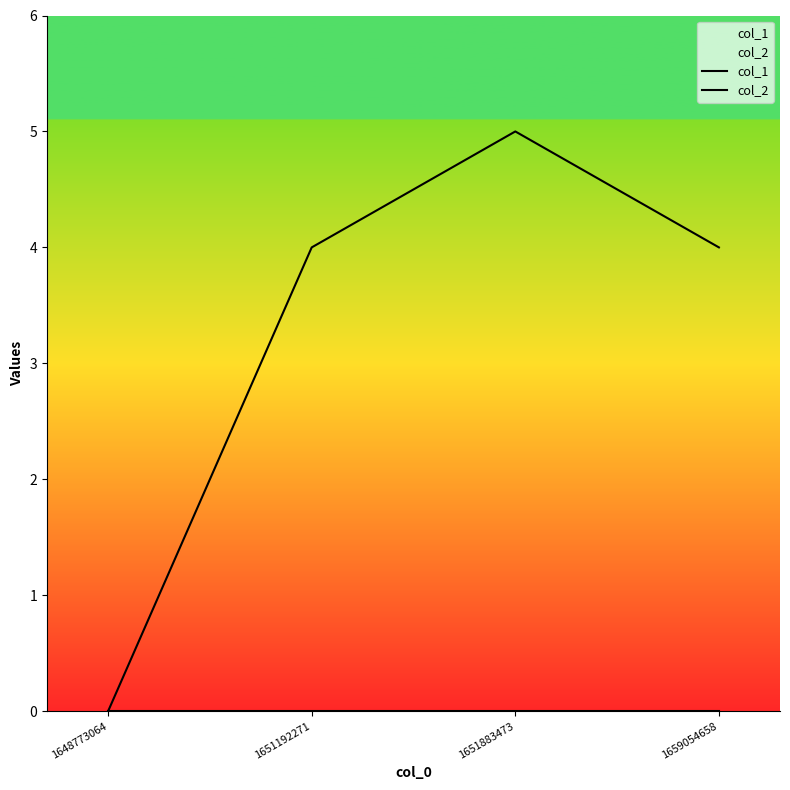

At which label is col_1 closest to 2?

1648773064